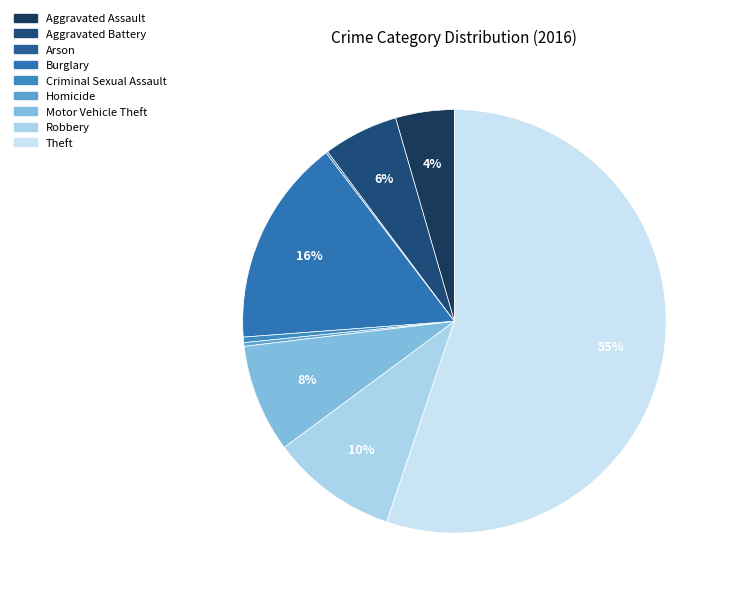

To the nearest percent, what is the combined percentage of Motor Vehicle Theft and Burglary?

24%